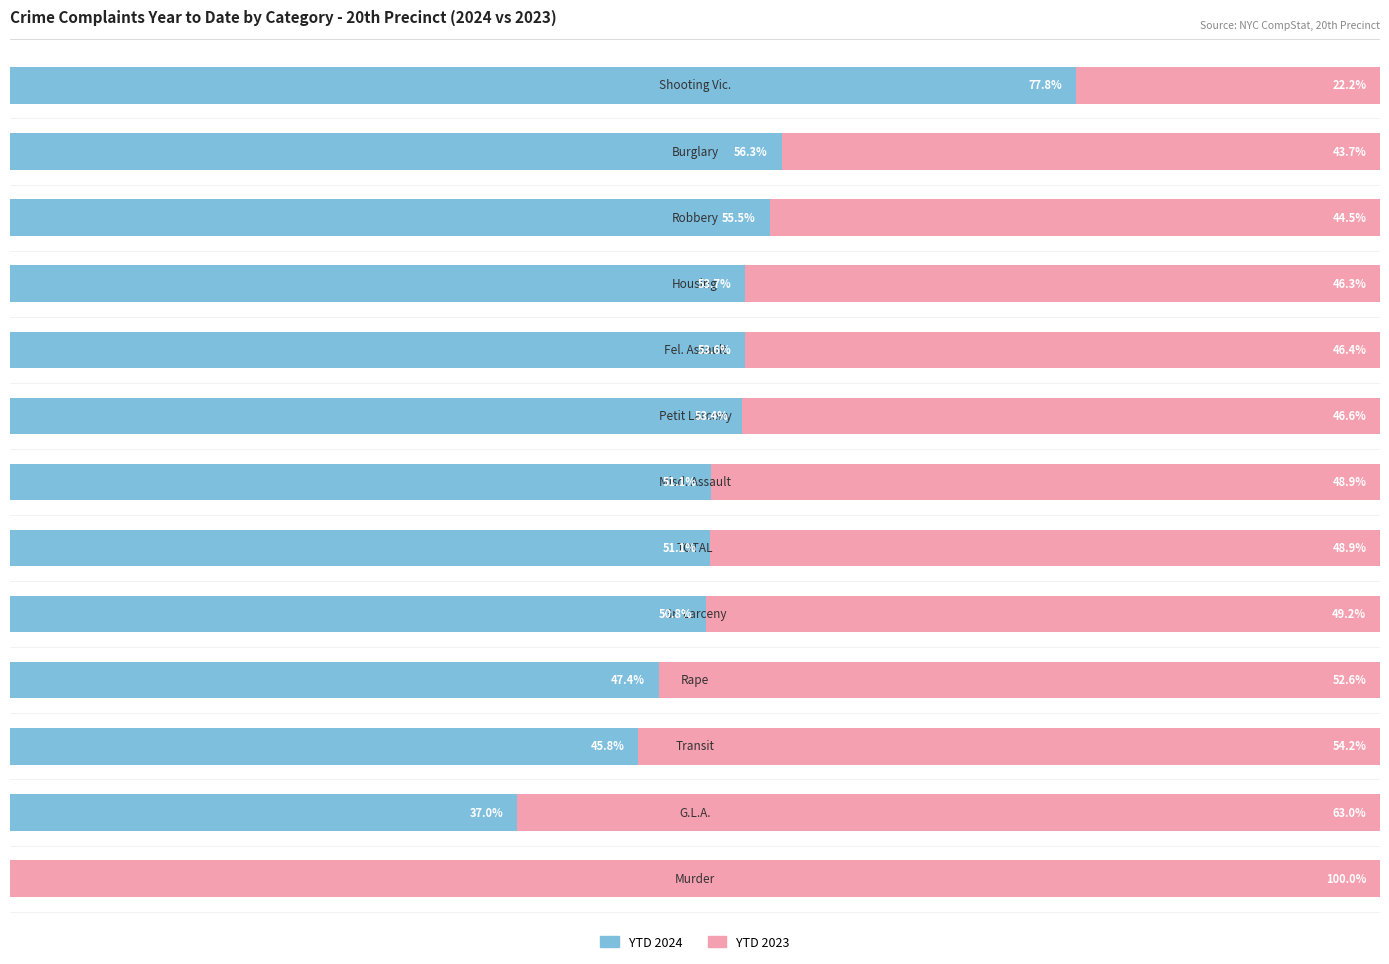

What are all the series names shown in the legend?

YTD 2024, YTD 2023